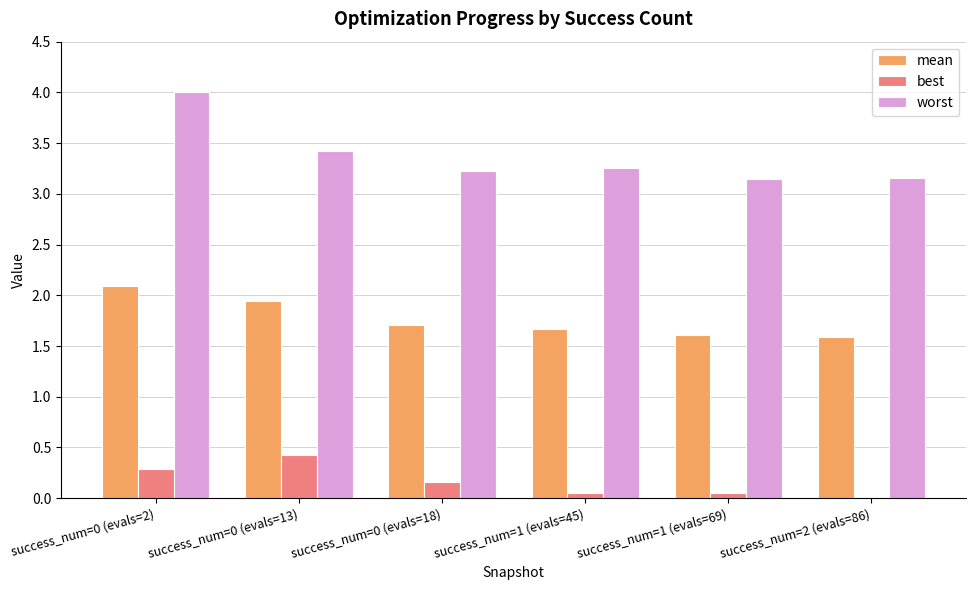

Which series has the largest total across all categories?

worst